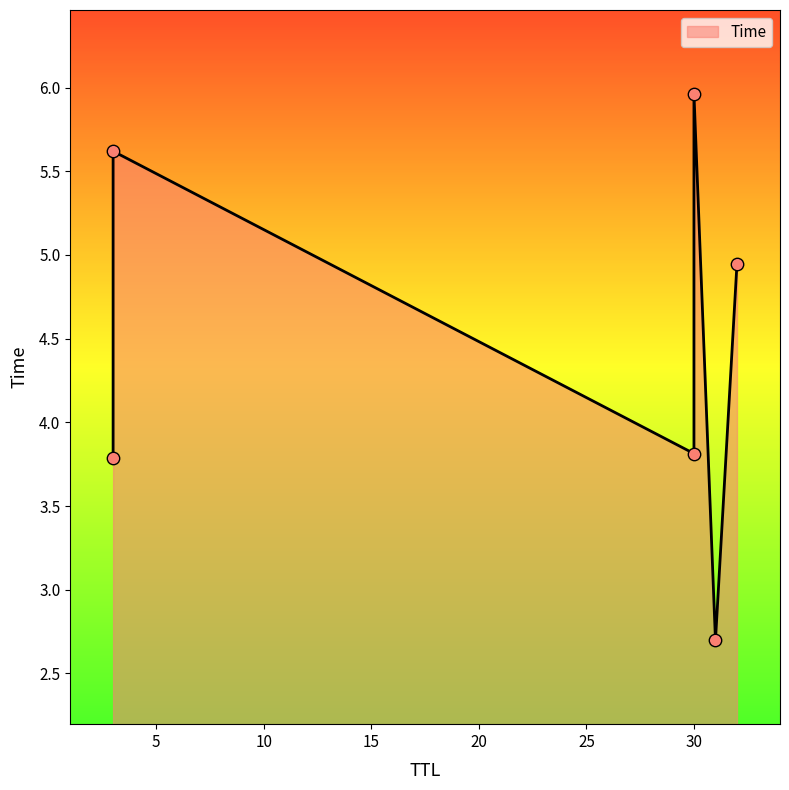

What is the change in value from 30 to 32?

+1.1